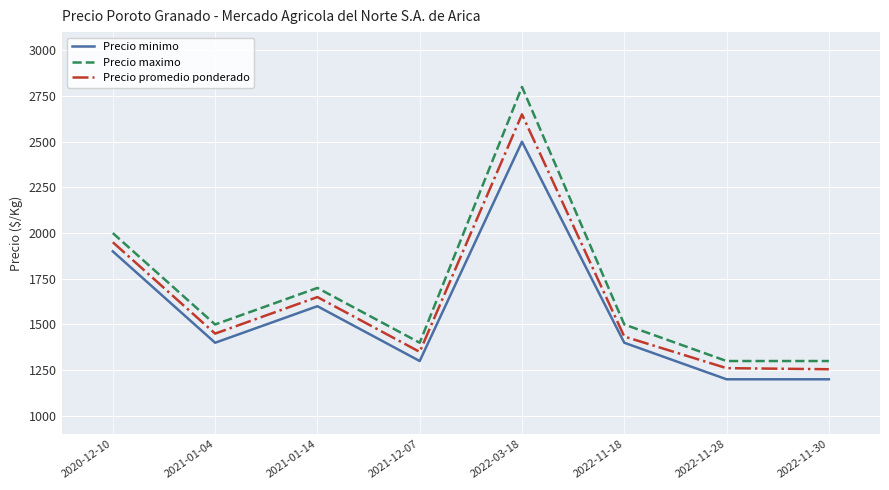

What is the total value across all series at 2022-11-30?

3755